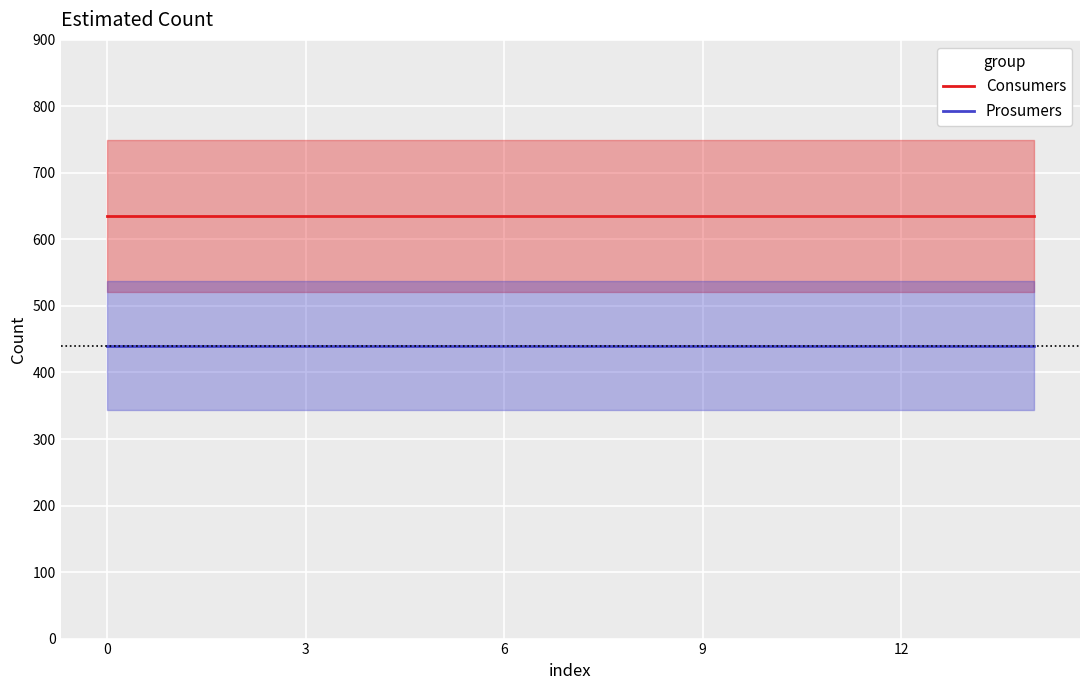

What is the highest value of the Prosumers series?

440